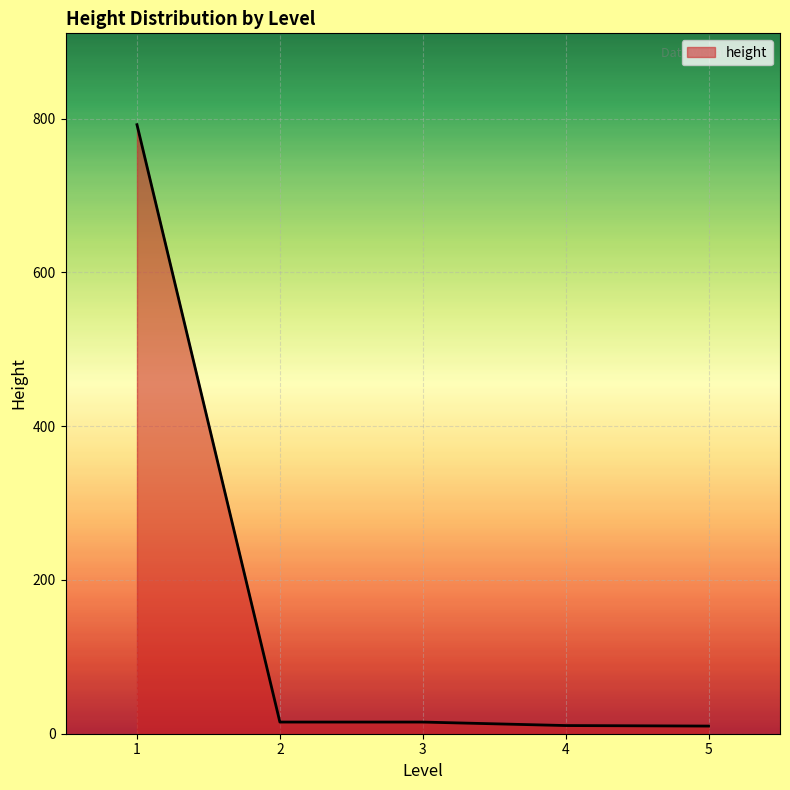

What is the greatest value displayed?

792.0